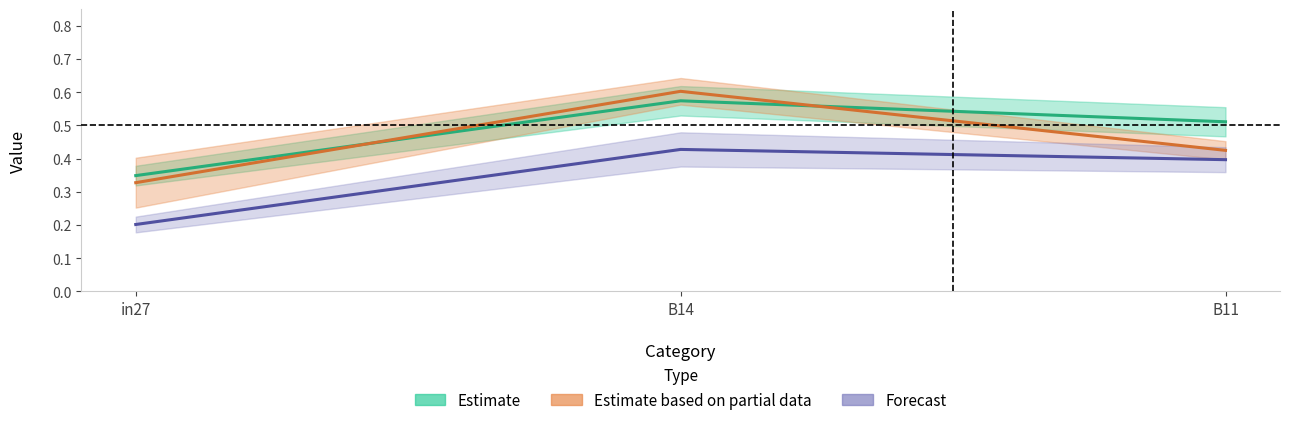

How many series are shown in this chart?

3